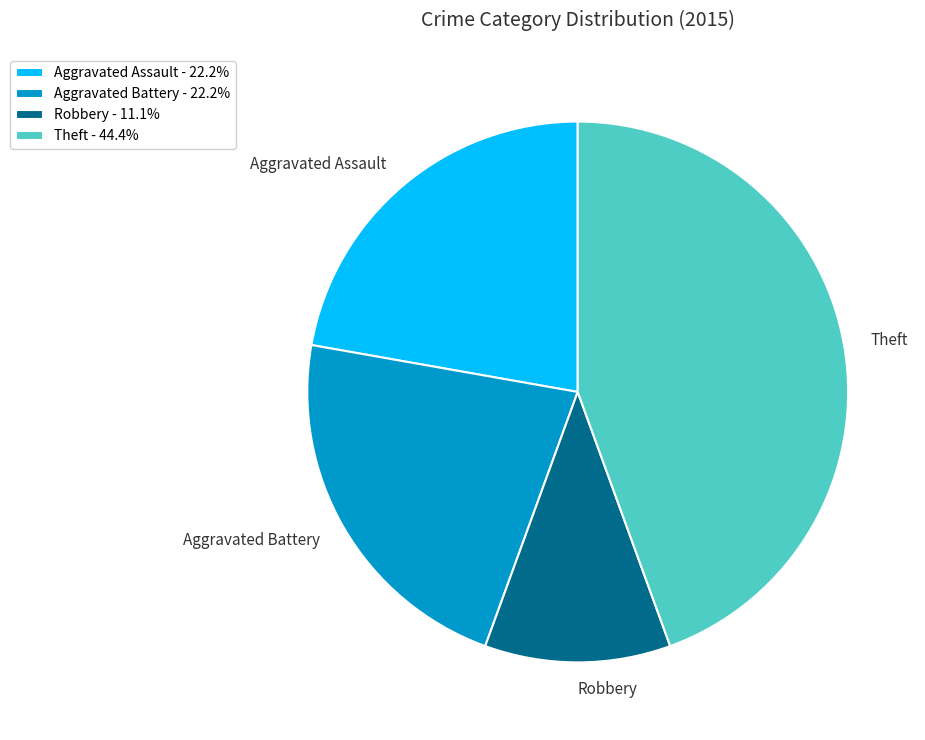

Combined, do Aggravated Assault and Aggravated Battery account for over 50%?

No